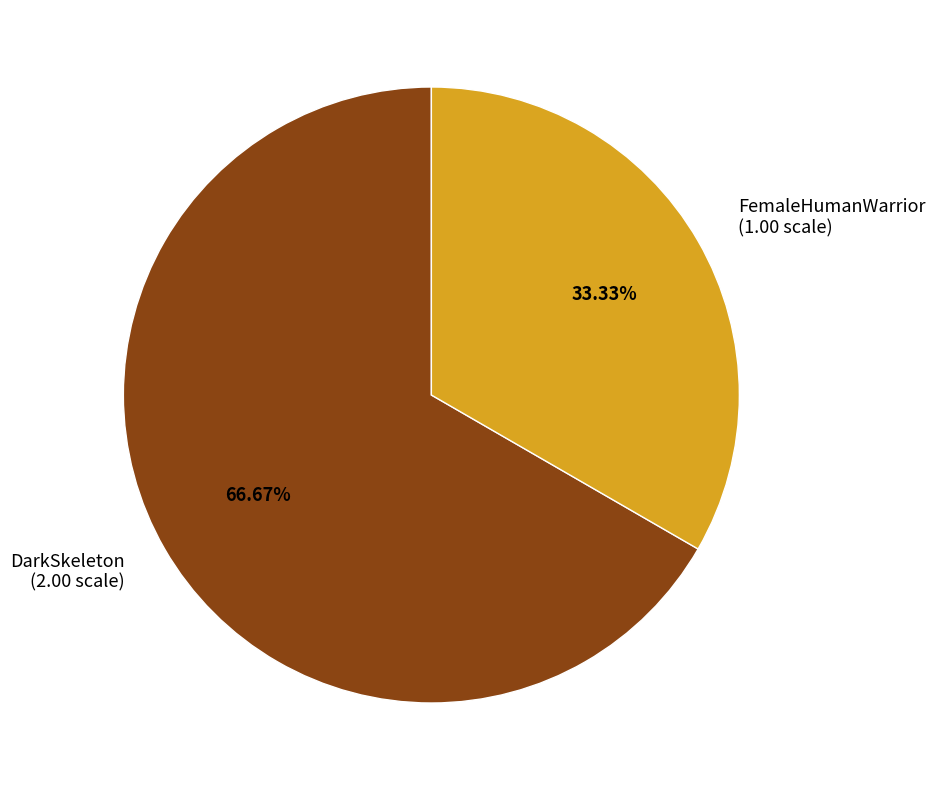

How many slices are in this pie chart?

2